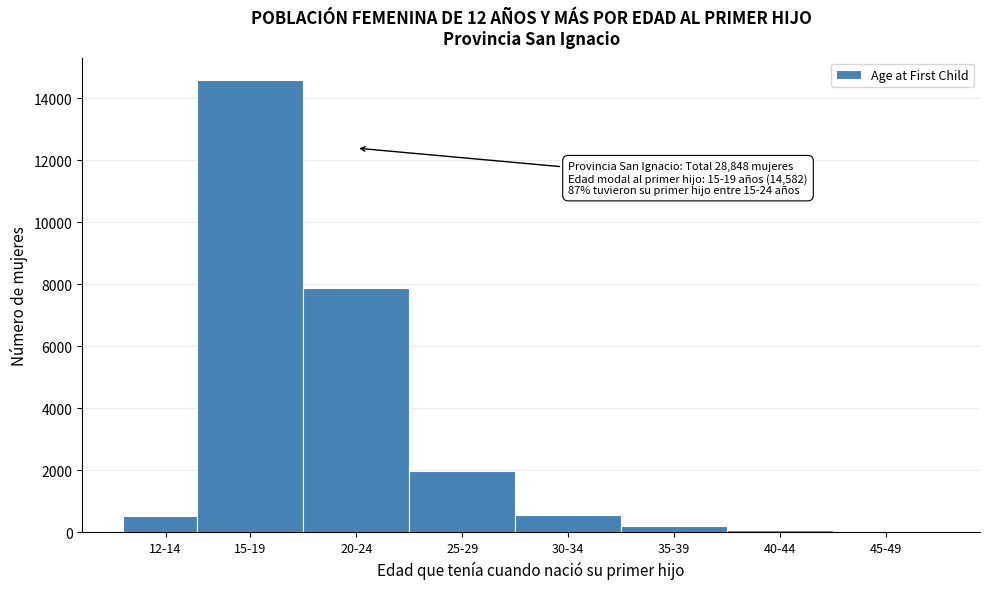

At which category does the chart reach its peak across all series?

15-19